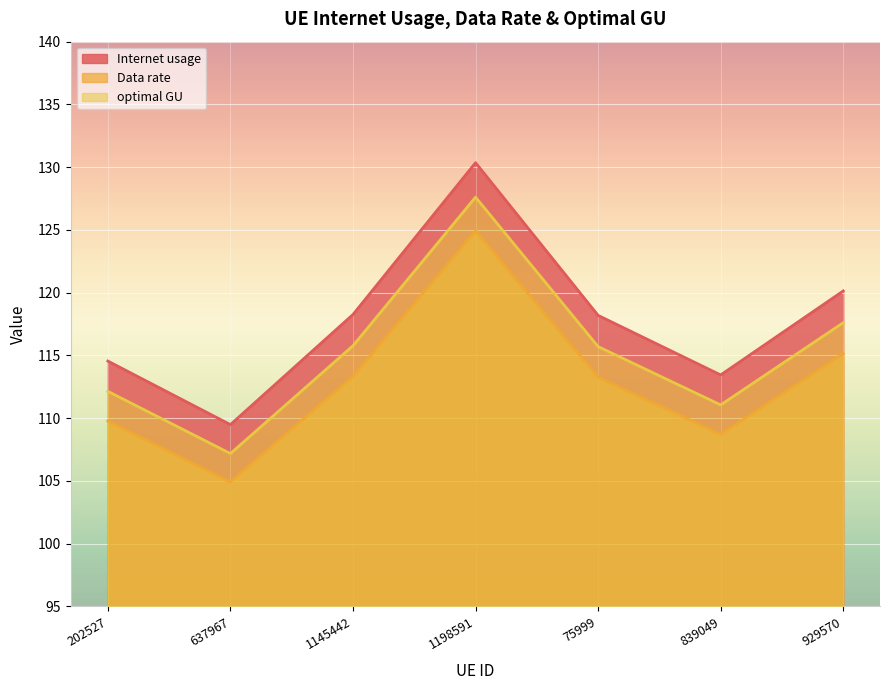

What is the sum of all optimal GU values?

807.1